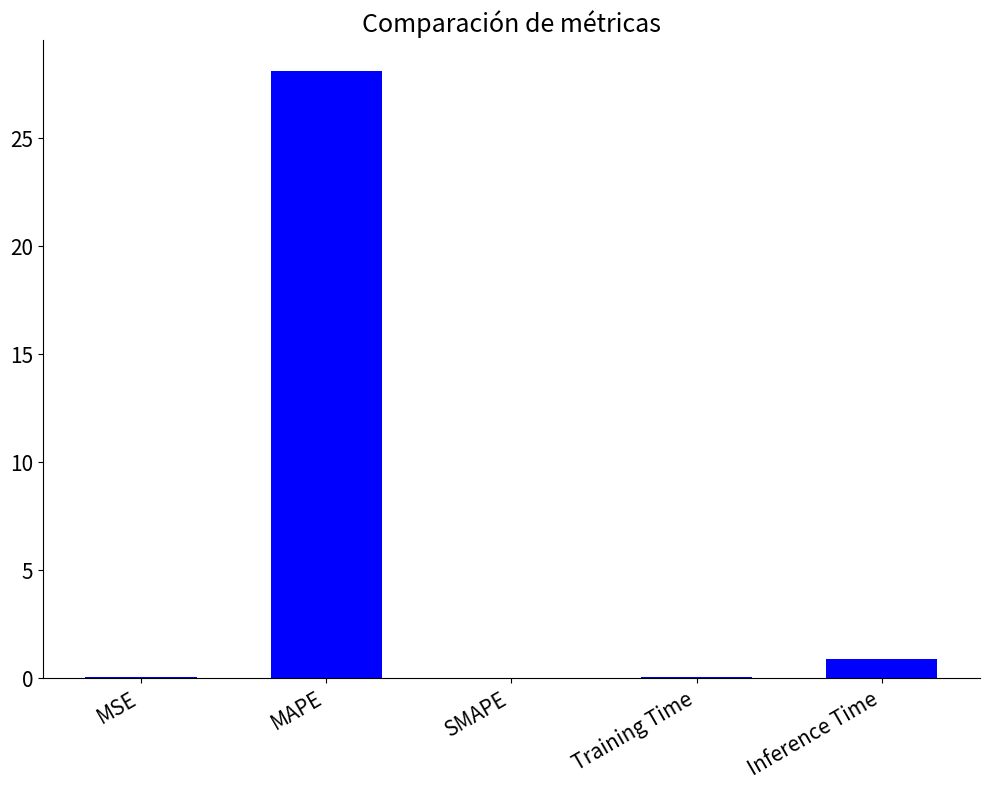

What is the average value?

5.8